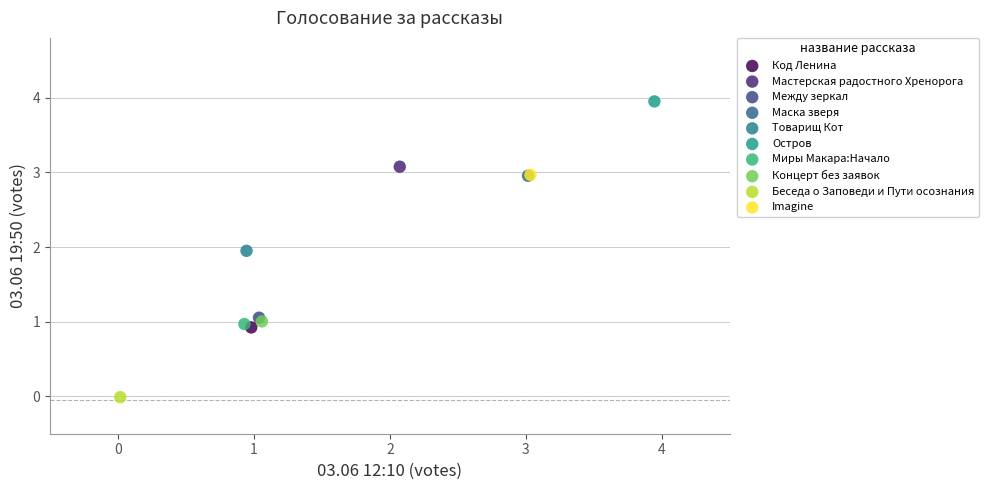

Which series reaches the minimum Y coordinate?

Беседа о Заповеди и Пути осознания